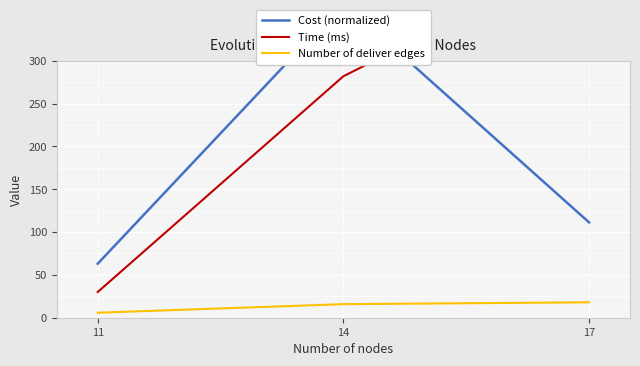

How many categories are shown in the chart?

3